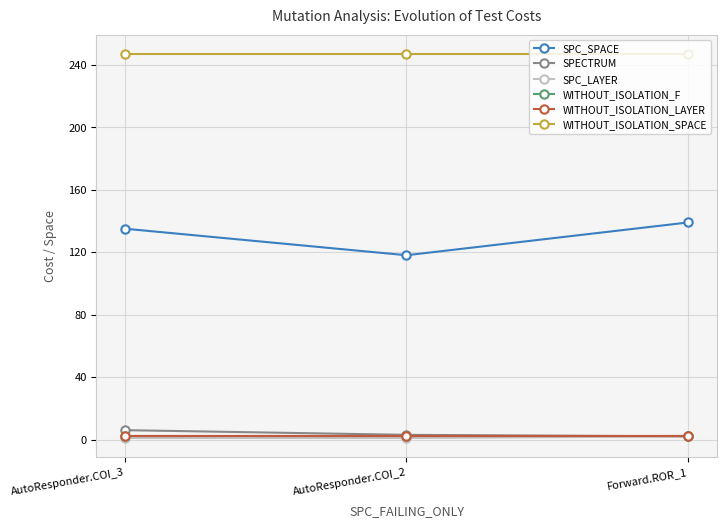

At how many categories does at least one series exceed 215?

3